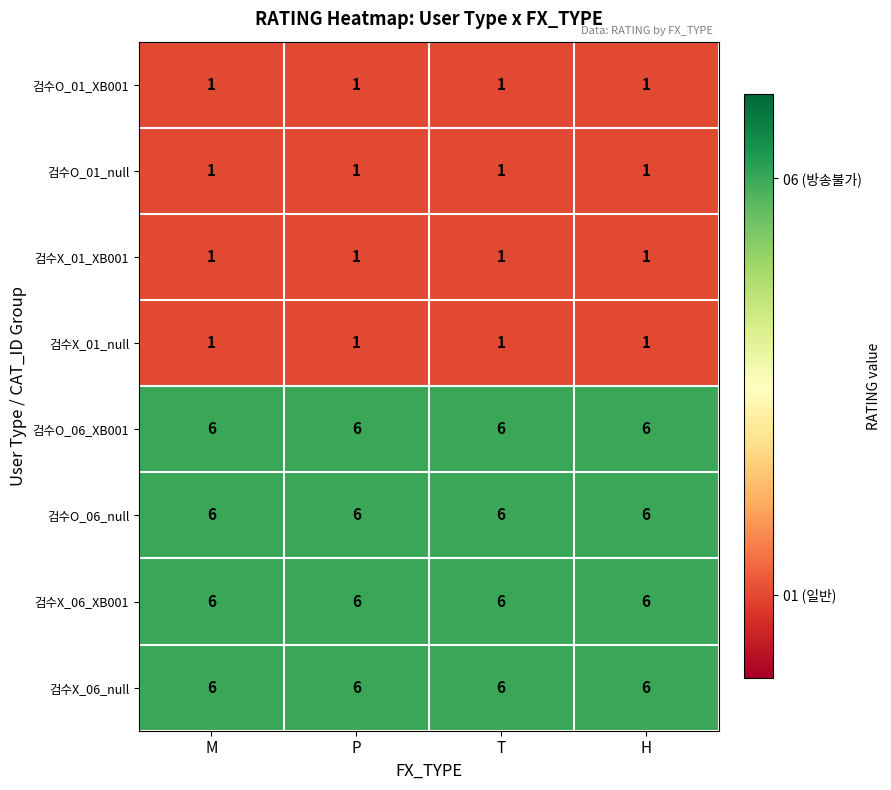

What is the smallest value displayed?

1